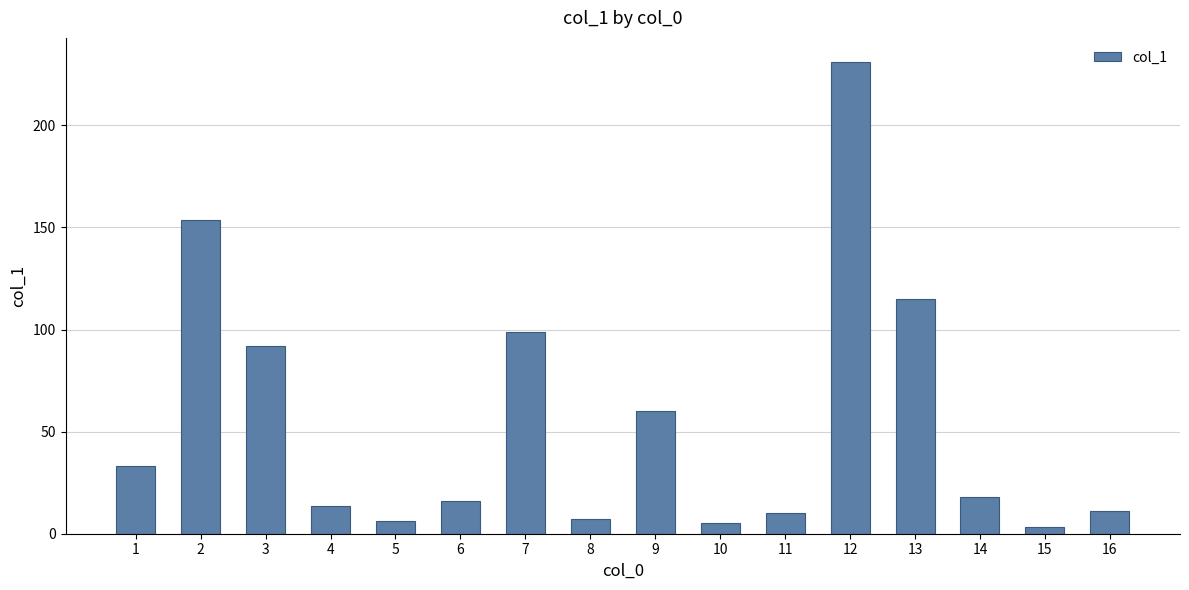

What is the difference between the maximum and minimum values?

228.0